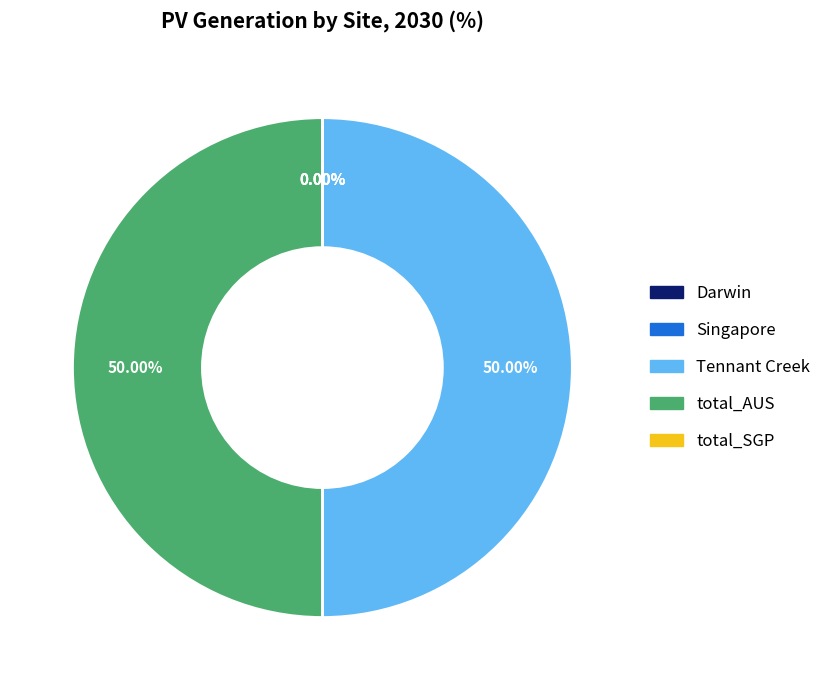

Rank the categories by value from highest to lowest.

Tennant Creek, total_AUS, Darwin, Singapore, total_SGP